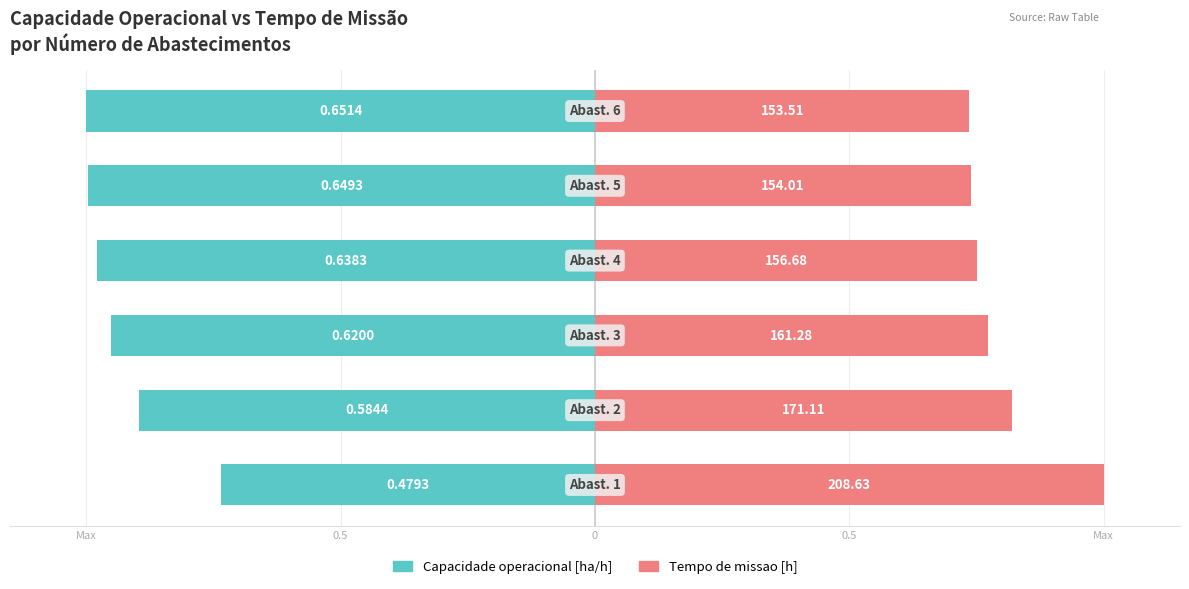

List the series in order of their peak value, lowest first.

Capacidade operacional [ha/h], Tempo de missao [h]